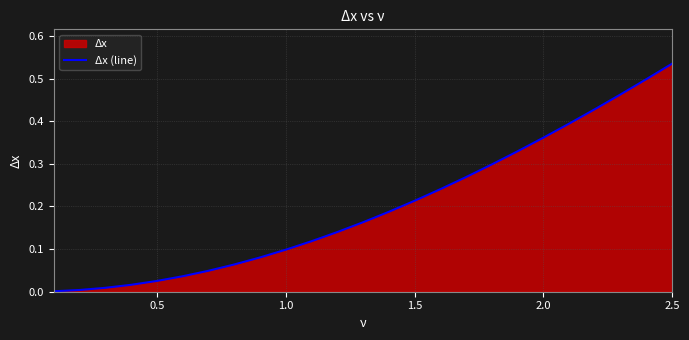

True or false: the data has more than 2 interior local peaks.

False